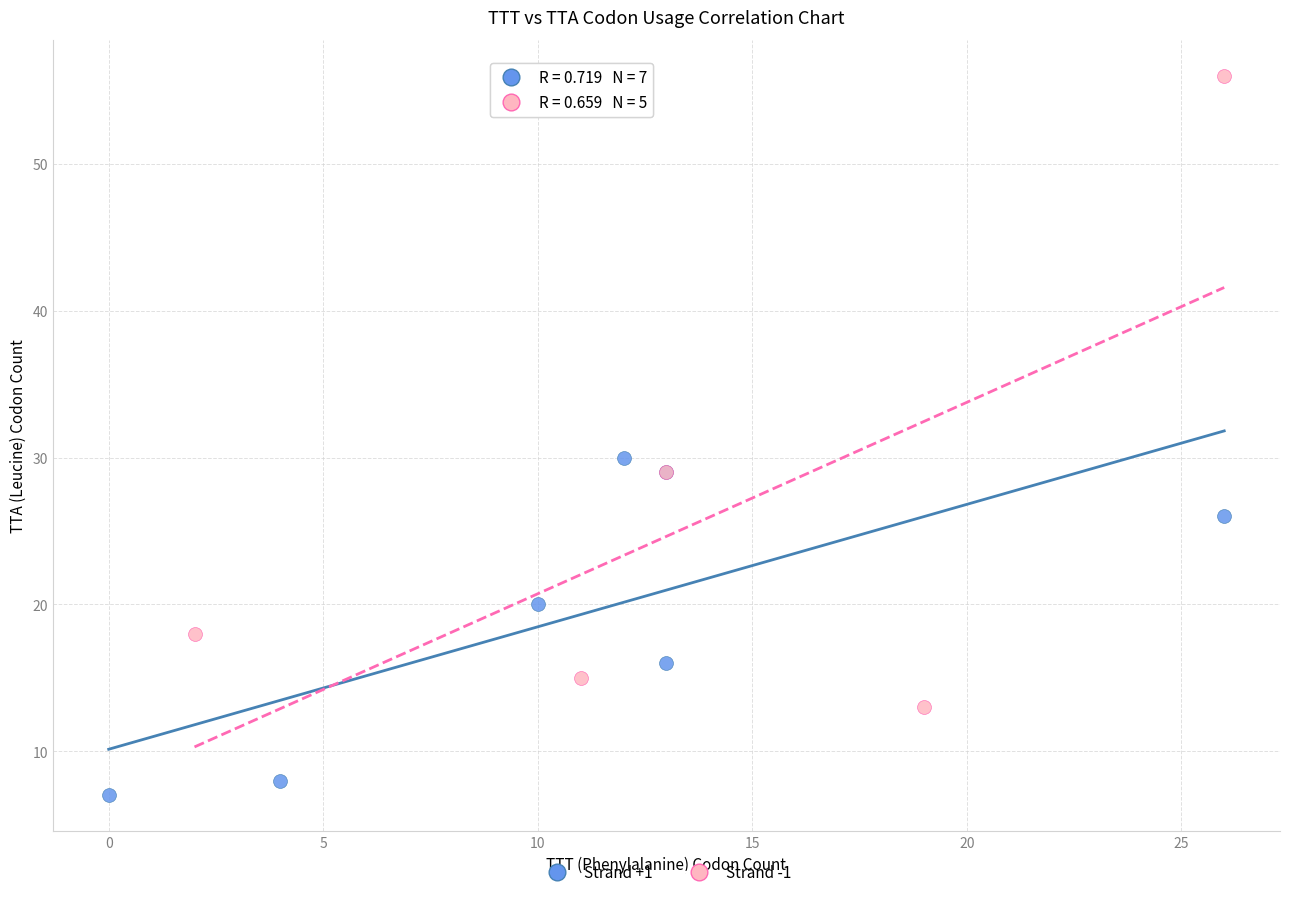

What are all the series names shown in the legend?

Strand +1, Strand -1